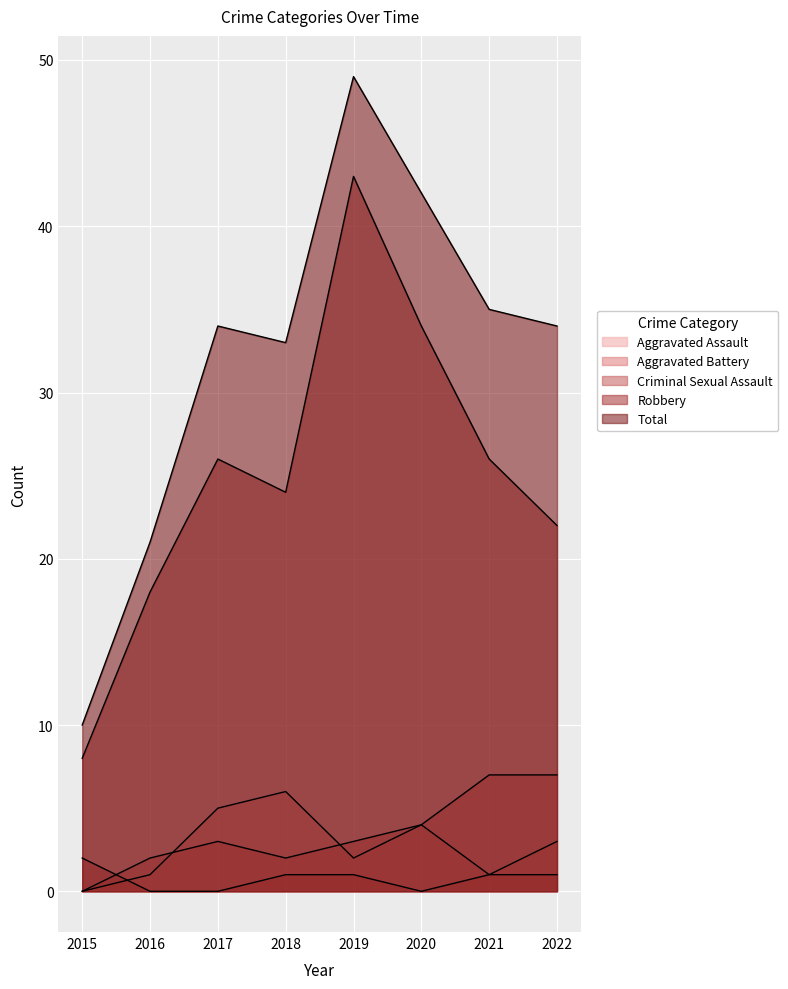

Rank the series at 2020 from highest to lowest value.

Total, Robbery, Aggravated Assault, Aggravated Battery, Criminal Sexual Assault